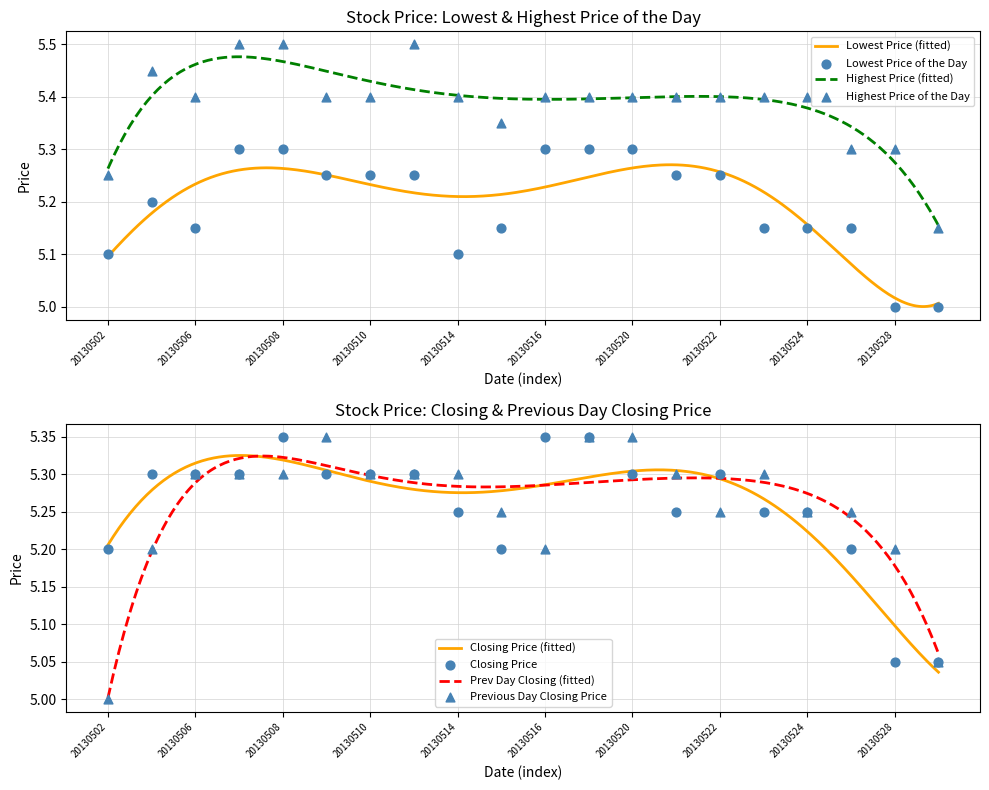

Which series has the largest Y range (max minus min)?

Highest Price of the Day